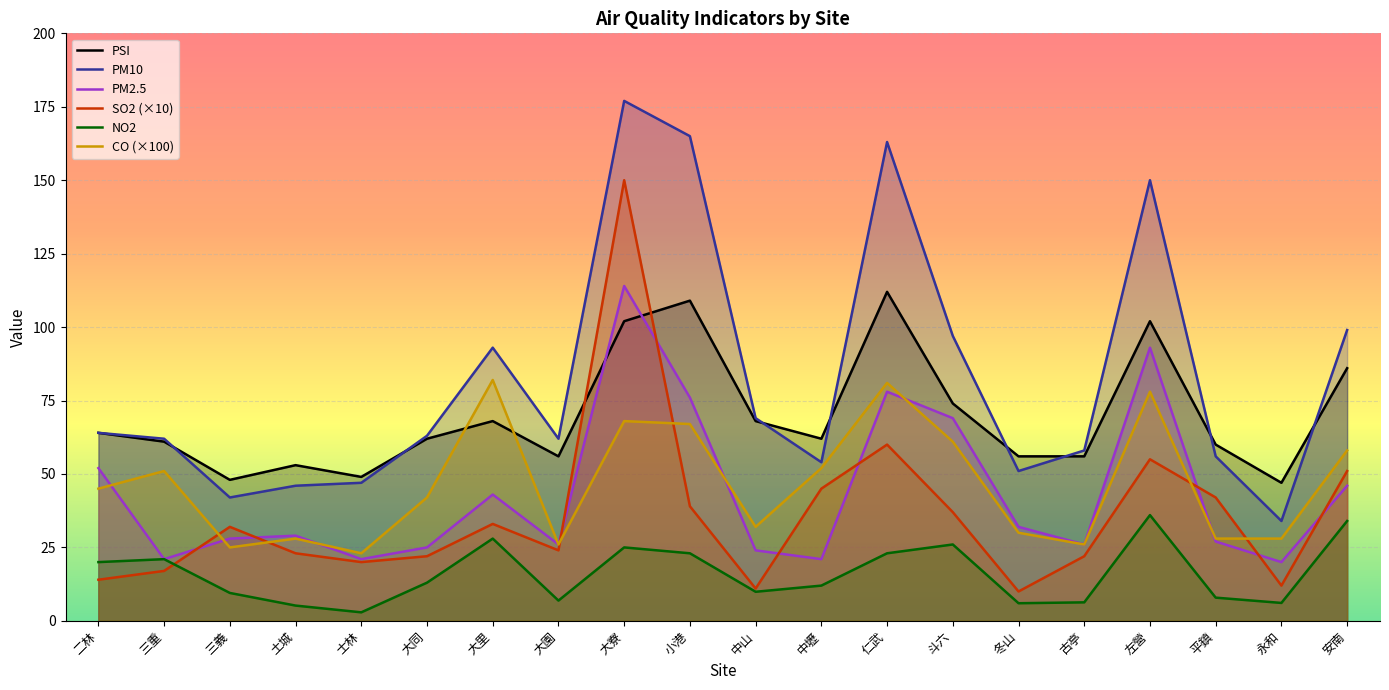

At which category is the sum across all series the highest?

大寮